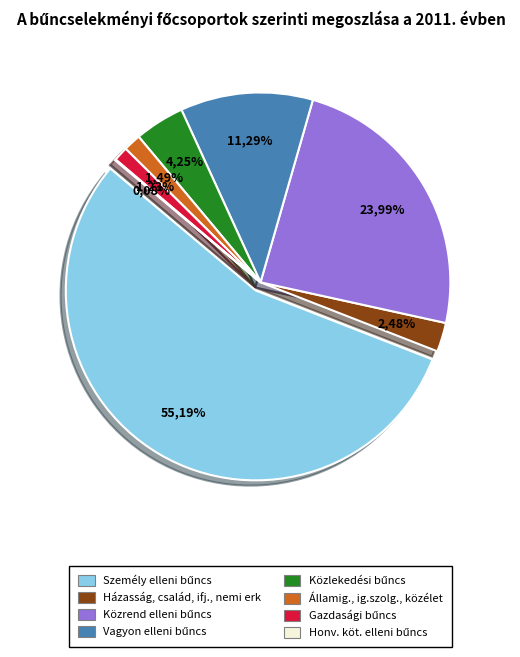

Is 1.2 the majority of the pie?

No